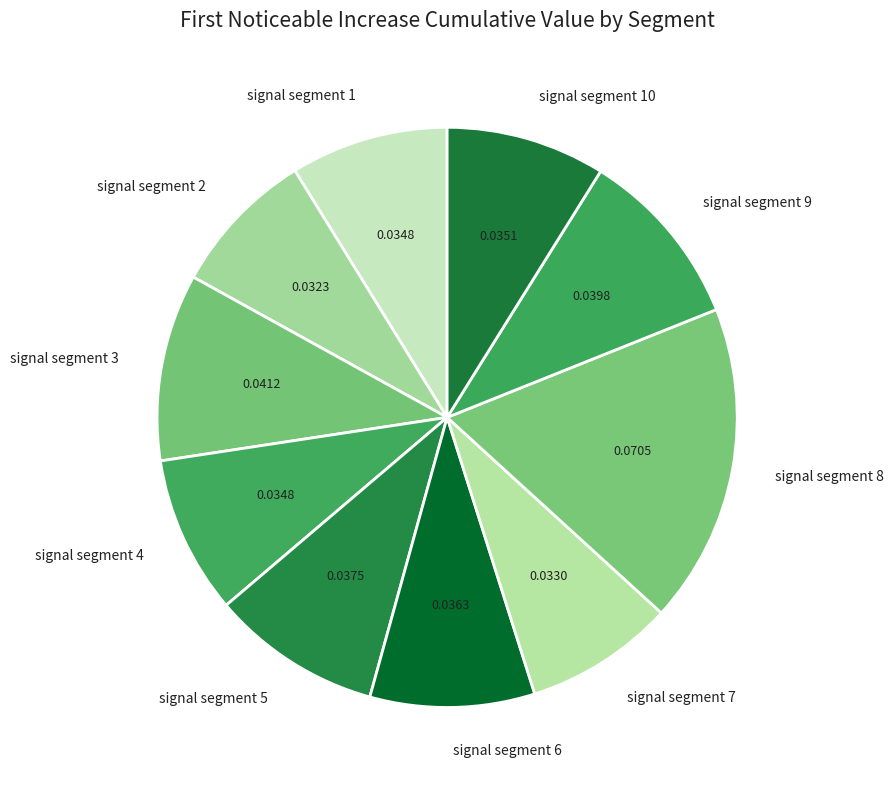

Combined, do signal segment 4 and signal segment 1 account for over 50%?

No